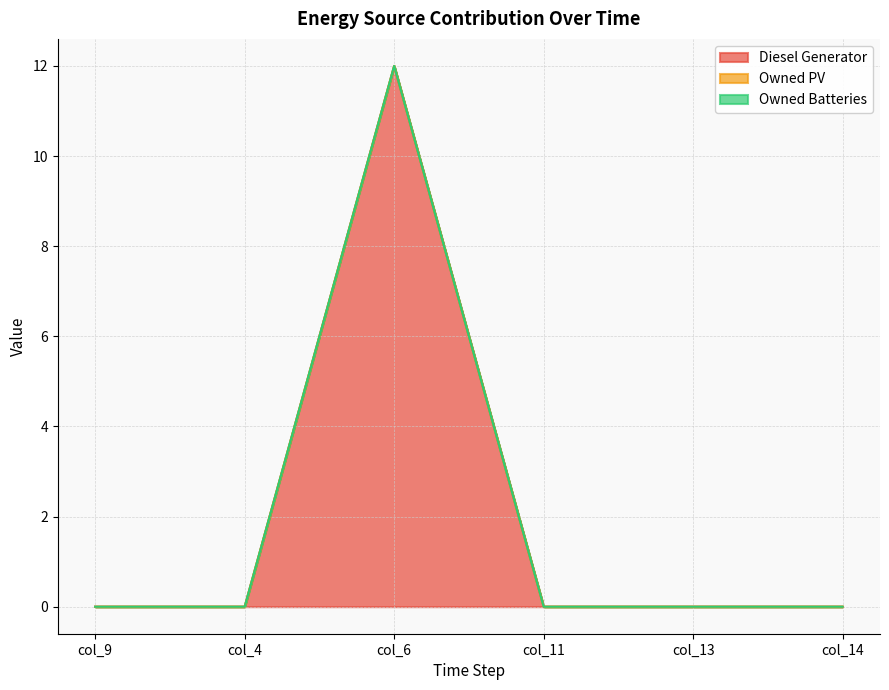

Which series changed the most between col_4 and col_14?

Diesel Generator